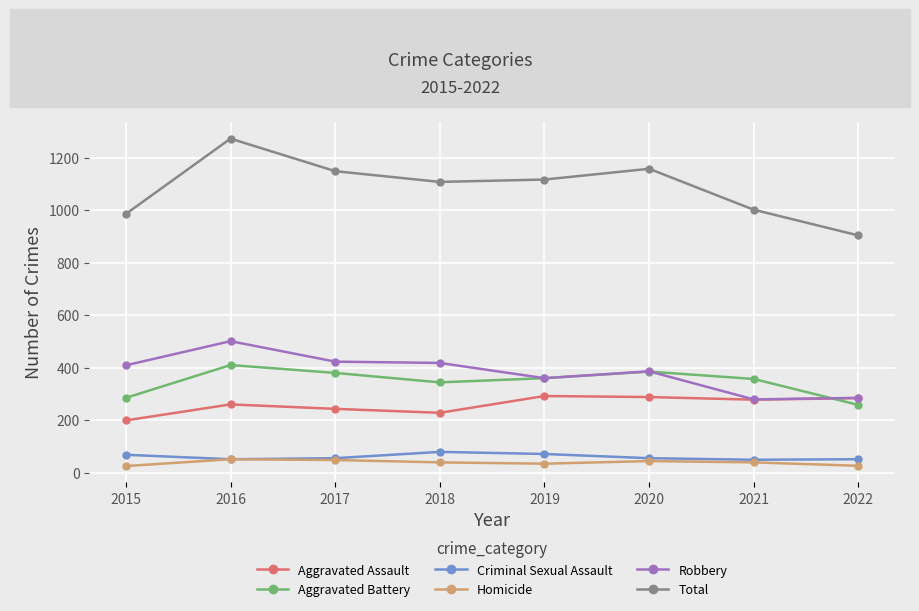

How many data points in Criminal Sexual Assault are less than 55?

3